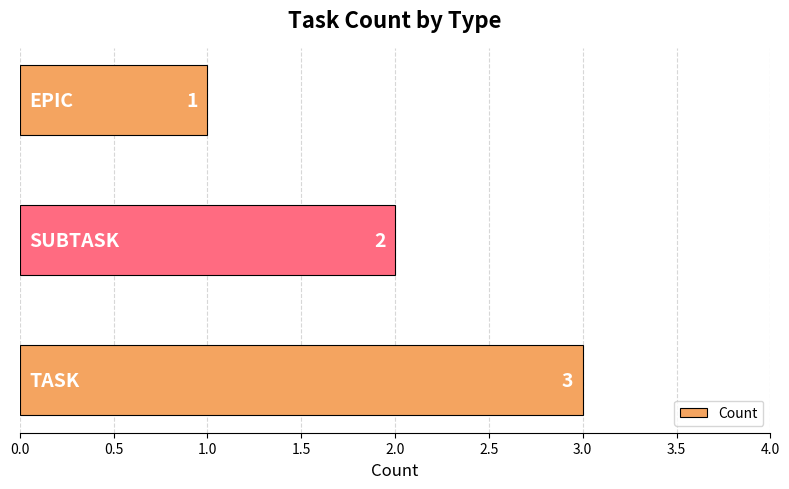

Count the values in the range 1 to 3.

3